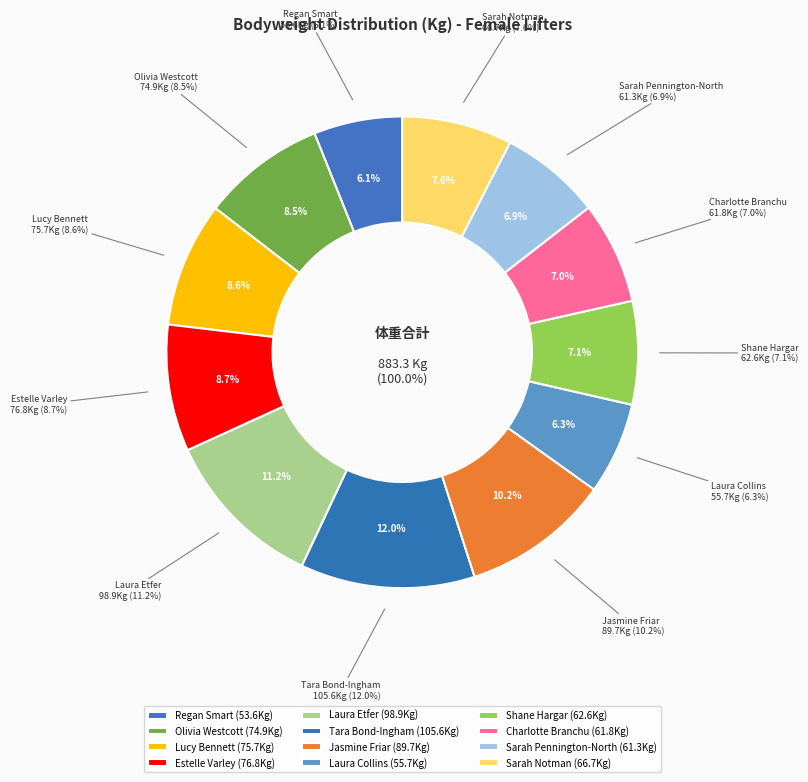

Is there any slice that represents more than half of the pie?

No